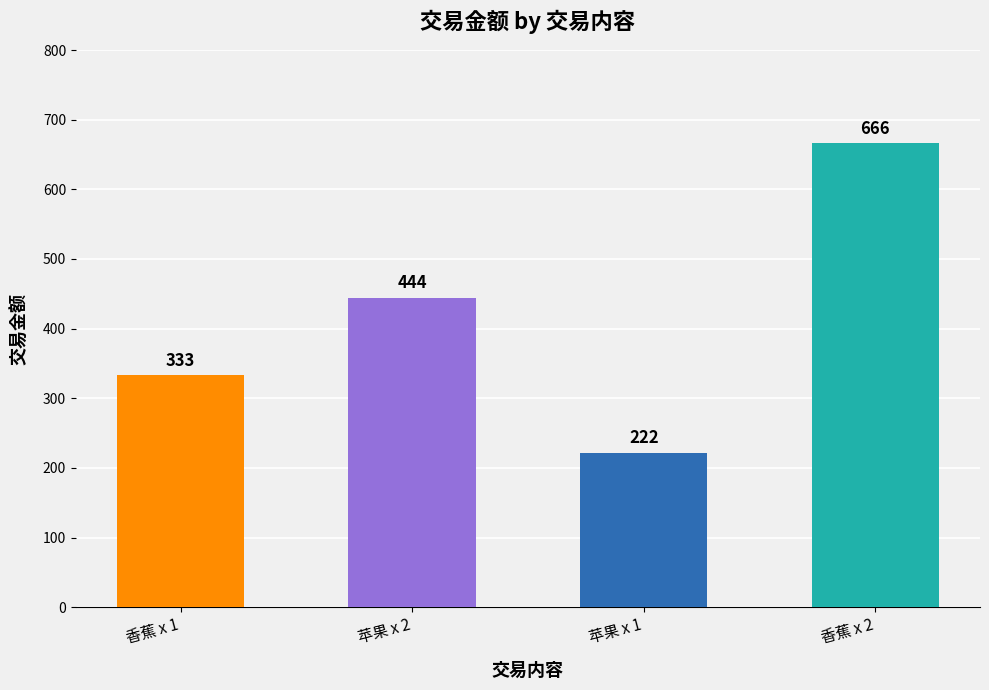

Count the number of data series in this chart.

1